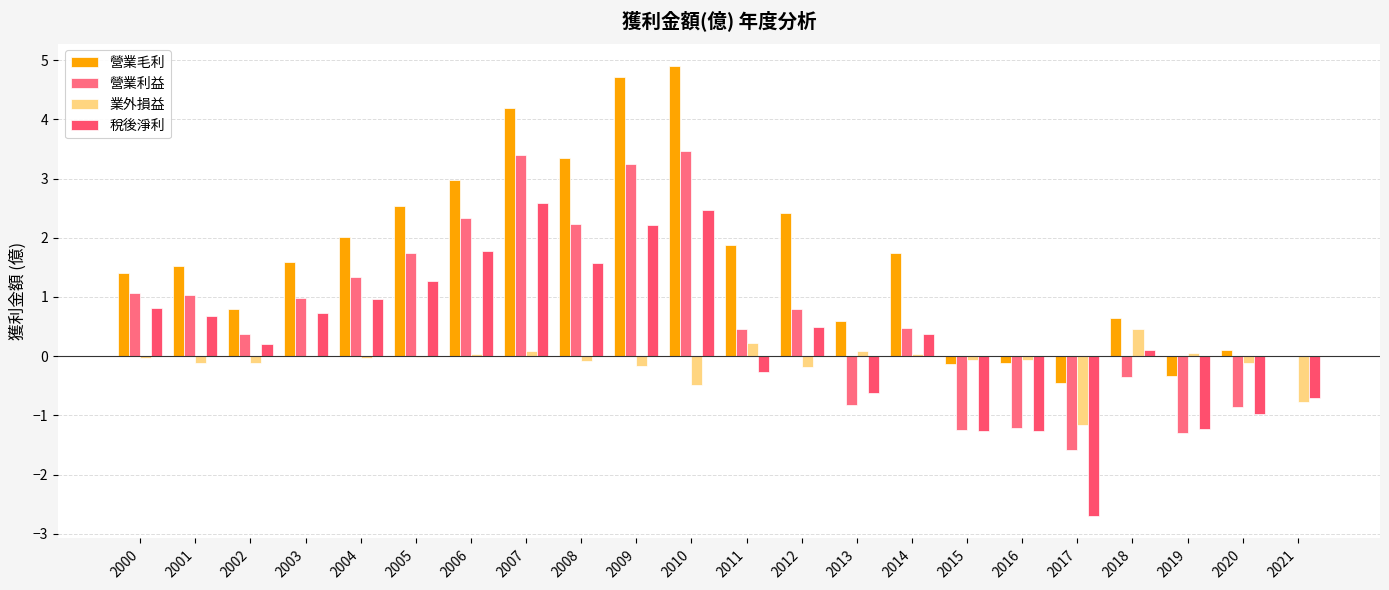

Reading right to left, transcribe all the data shown in this chart.

營業毛利: 0.0	0.1	-0.3	0.6	-0.5	-0.1	-0.1	1.7	0.6	2.4	1.9	4.9	4.7	3.4	4.2	3.0	2.5	2.0	1.6	0.8	1.5	1.4
營業利益: 0.0	-0.9	-1.3	-0.4	-1.6	-1.2	-1.2	0.5	-0.8	0.8	0.5	3.5	3.2	2.2	3.4	2.3	1.8	1.3	1.0	0.4	1.0	1.1
業外損益: -0.8	-0.1	0.1	0.5	-1.2	-0.1	-0.1	0.0	0.1	-0.2	0.2	-0.5	-0.2	-0.1	0.1	0.0	-0.0	-0.0	0.0	-0.1	-0.1	-0.0
稅後淨利: -0.7	-1.0	-1.2	0.1	-2.7	-1.3	-1.3	0.4	-0.6	0.5	-0.3	2.5	2.2	1.6	2.6	1.8	1.3	1.0	0.7	0.2	0.7	0.8